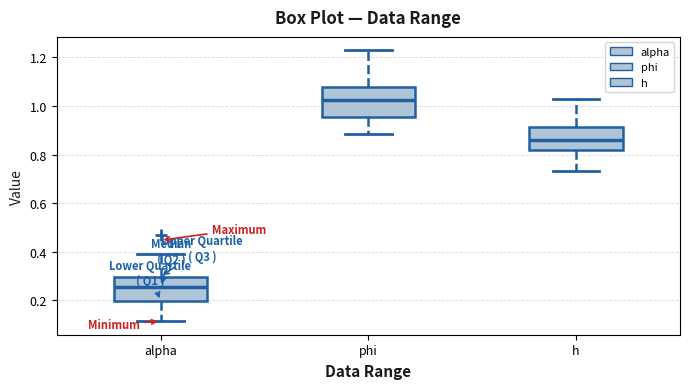

Which box's median line is the highest?

phi